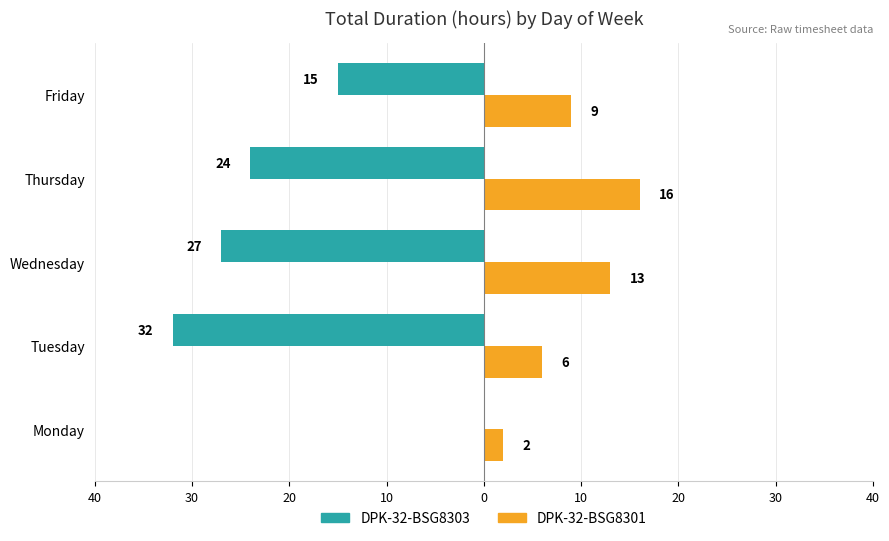

What are all the series names shown in the legend?

DPK-32-BSG8303, DPK-32-BSG8301